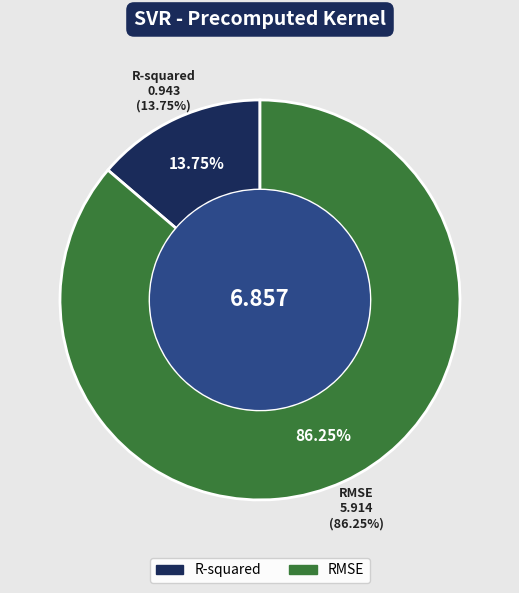

To the nearest percent, what is the average slice percentage?

50%